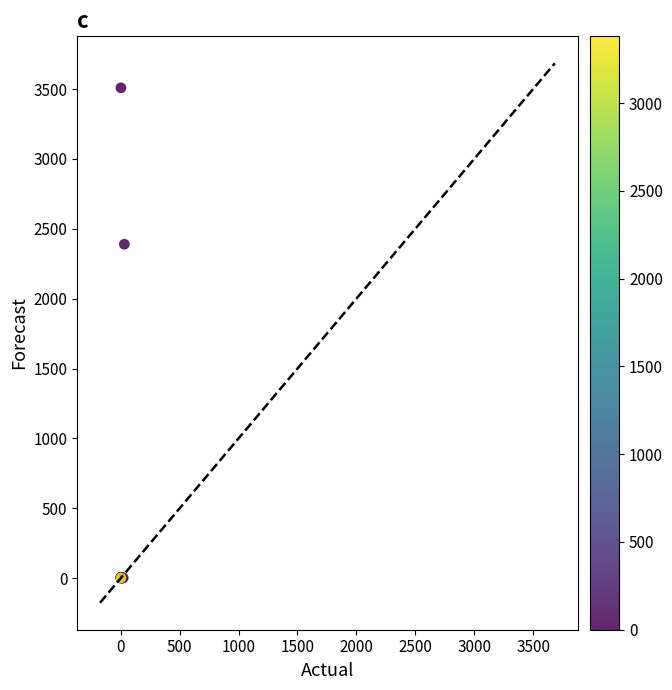

What Y value in the scatter plot is closest to 1754?

2390